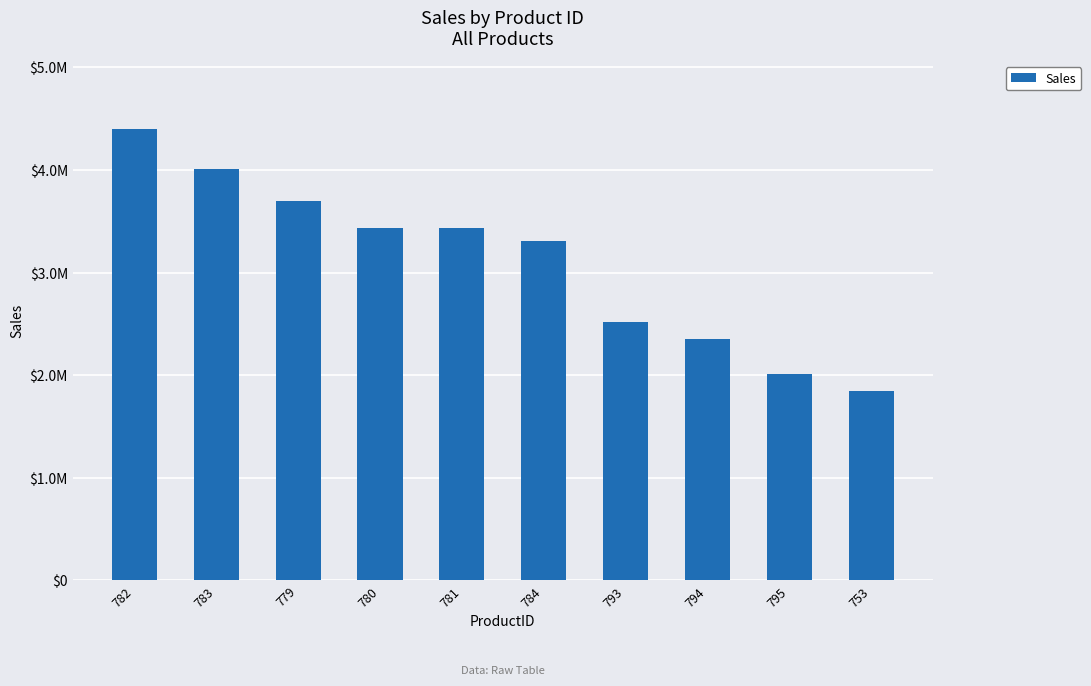

What is the average value?

3101095.4